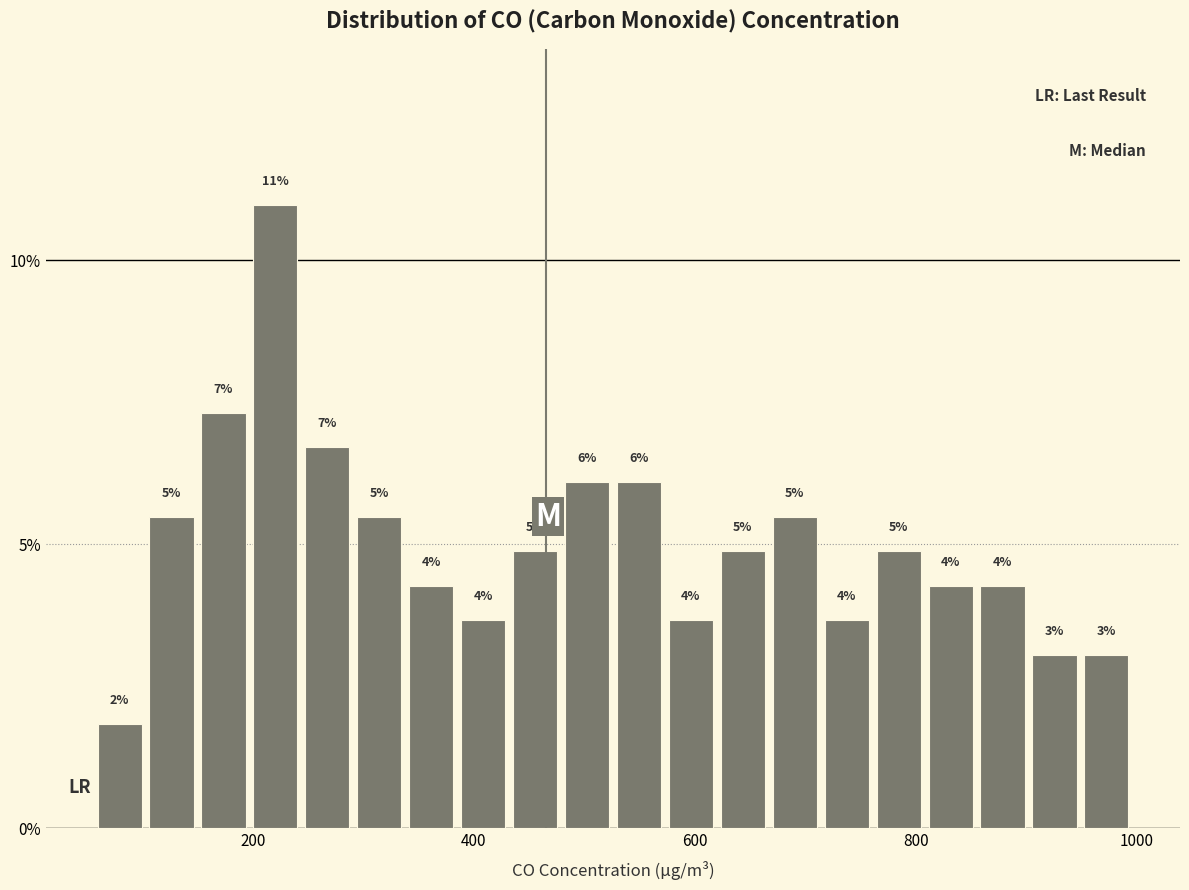

Around what value on the x-axis is the tallest bar? Give the approximate position of its centre, as read against the axis.

220